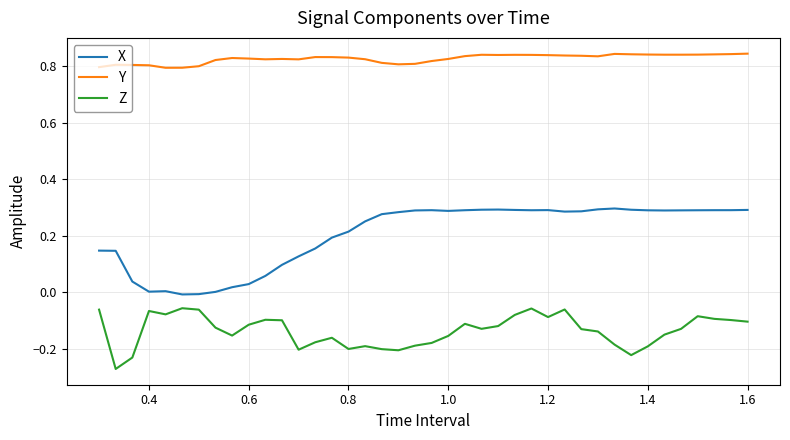

Rank the series by their average value, from lowest to highest.

Z, X, Y